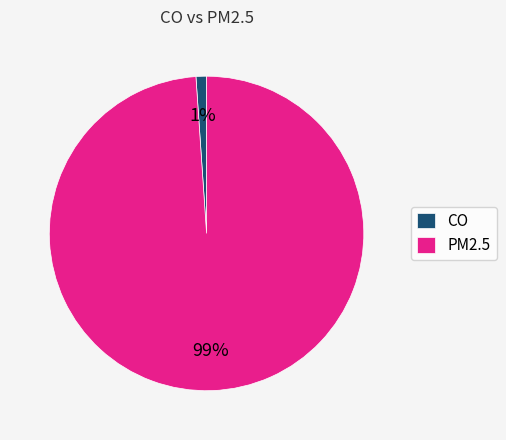

Is there a majority slice in this chart?

Yes